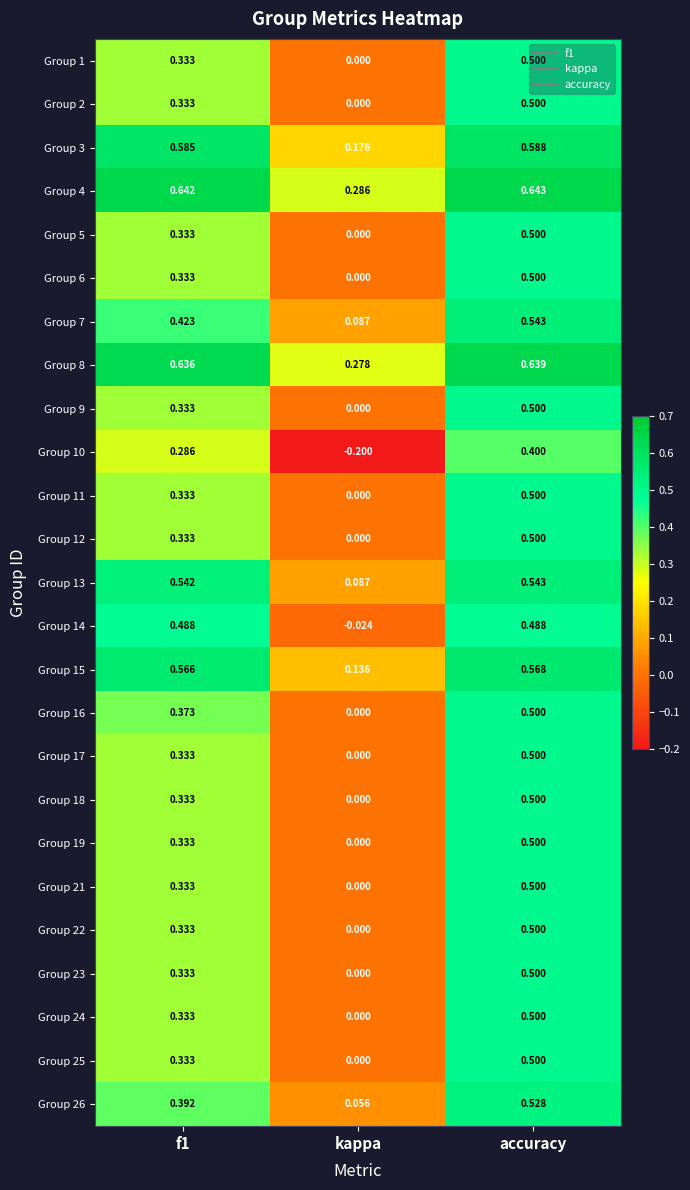

Which category has the lowest value in the Group 16 series?

kappa